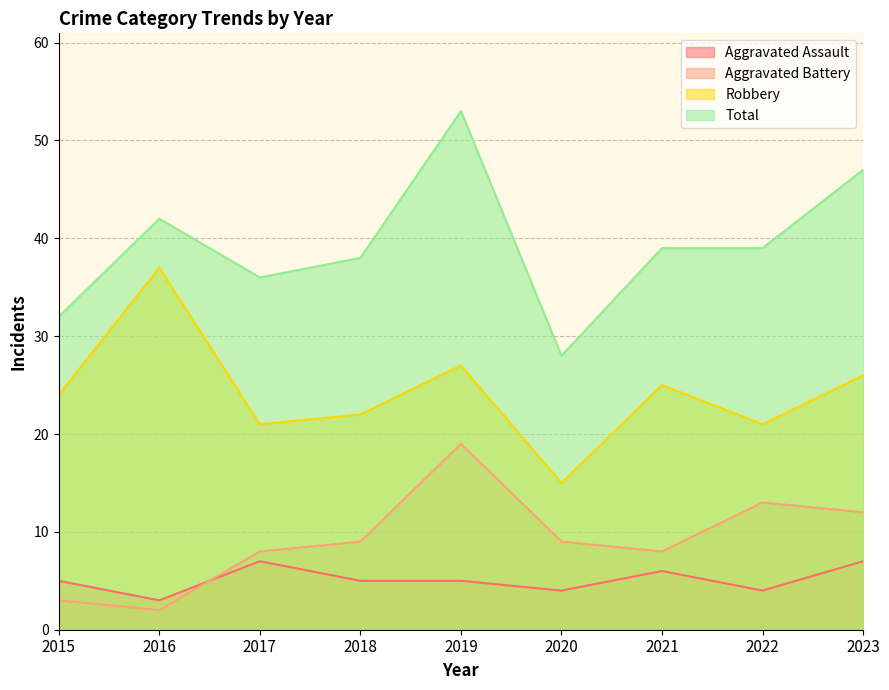

What is the value of the Aggravated Assault point at the 1st from the left?

5